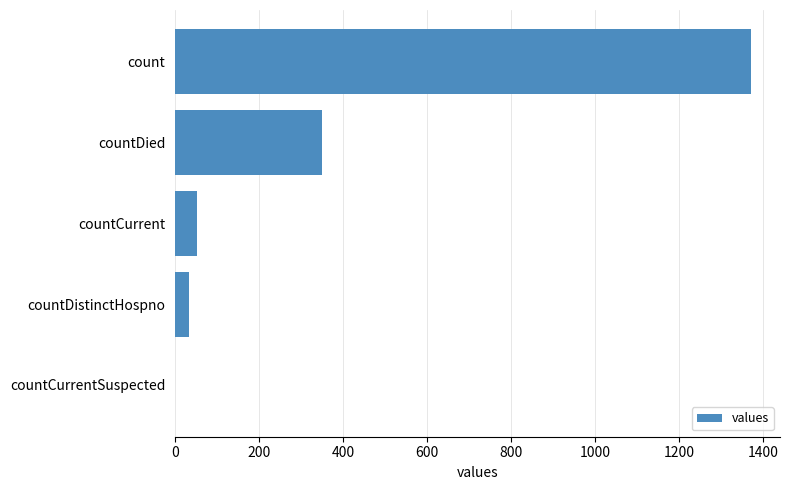

The value at countCurrent is 52. True or false?

True